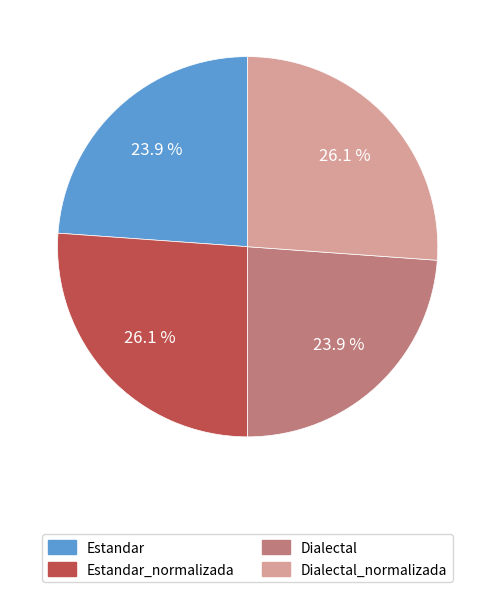

Is there any slice that represents more than half of the pie?

No